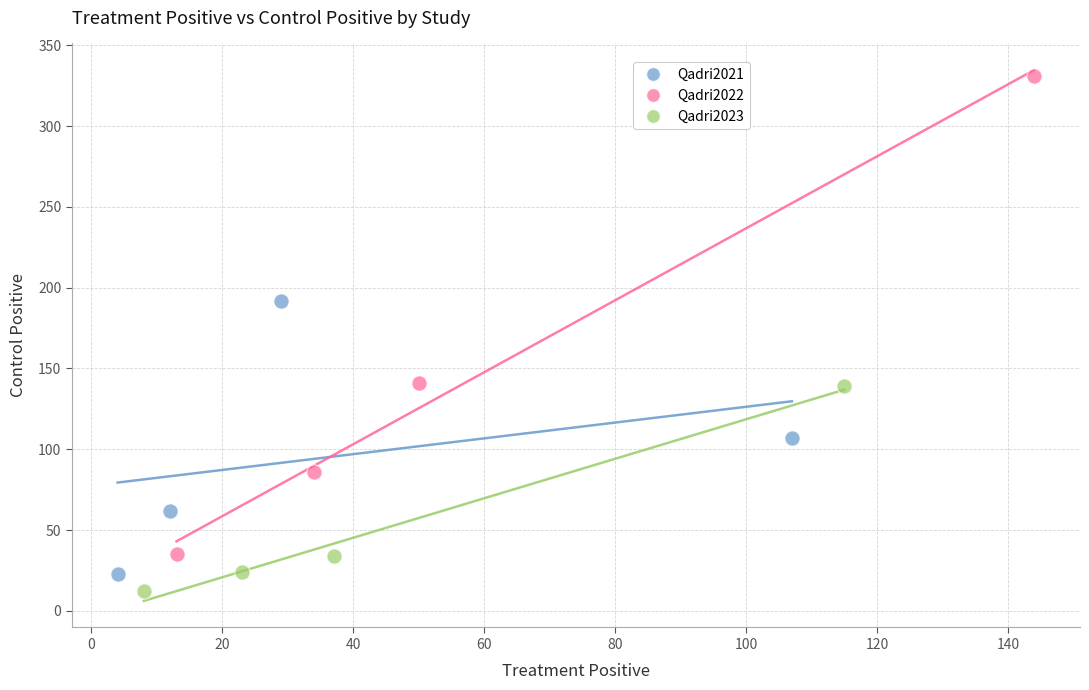

Which series reaches the maximum Y coordinate?

Qadri2022